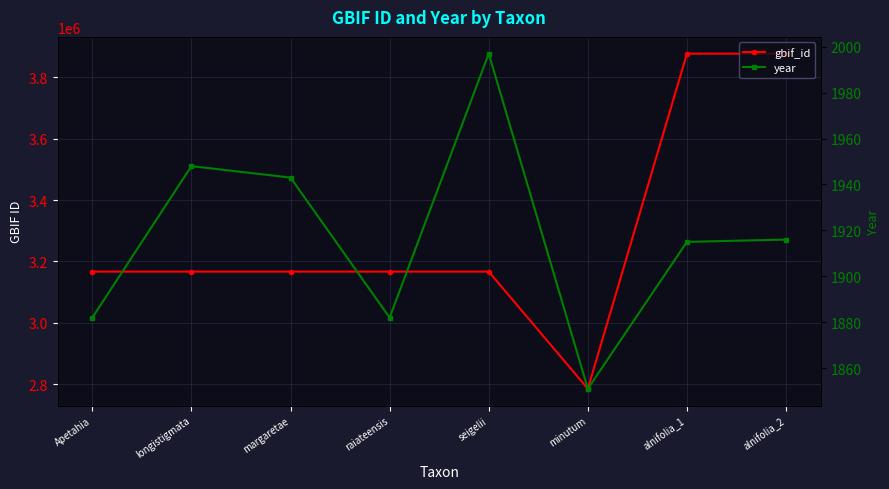

True or false: gbif_id has a value of 3167080 at raiateensis.

True